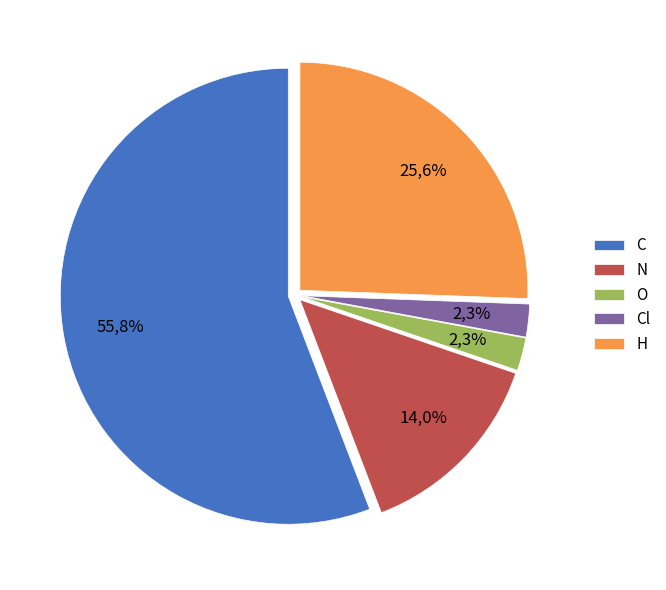

Rank the categories by value from highest to lowest.

C, H, N, O, Cl